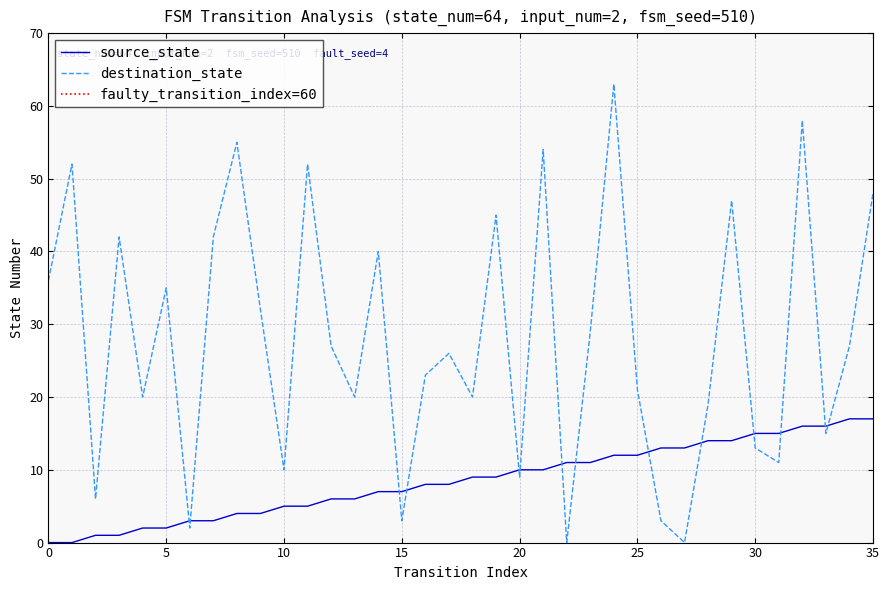

List the series in order of their peak value, lowest first.

source_state, destination_state